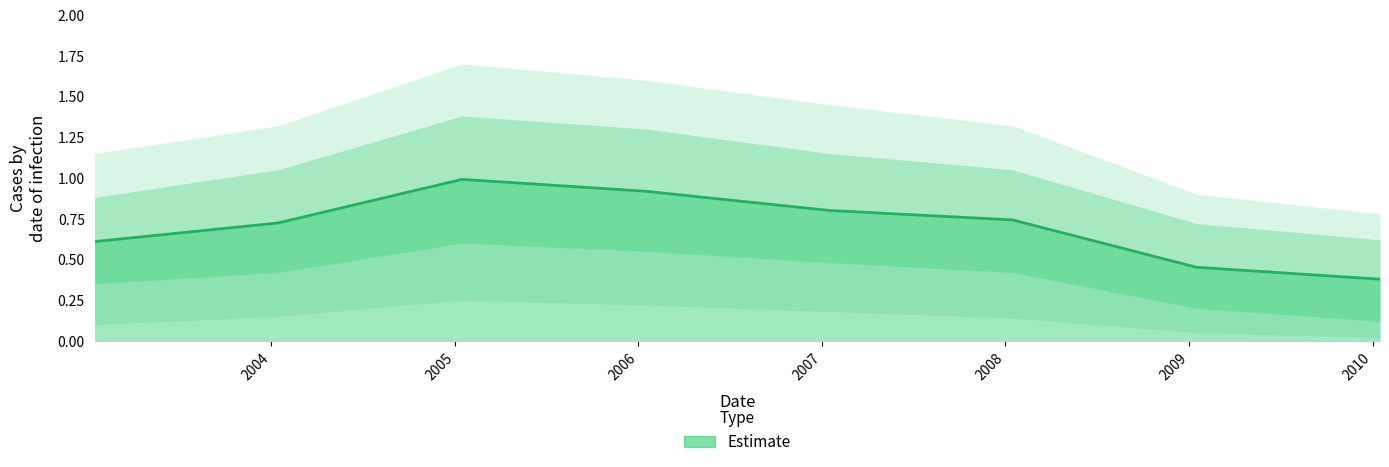

The value at 2006 is 1.3. True or false?

False